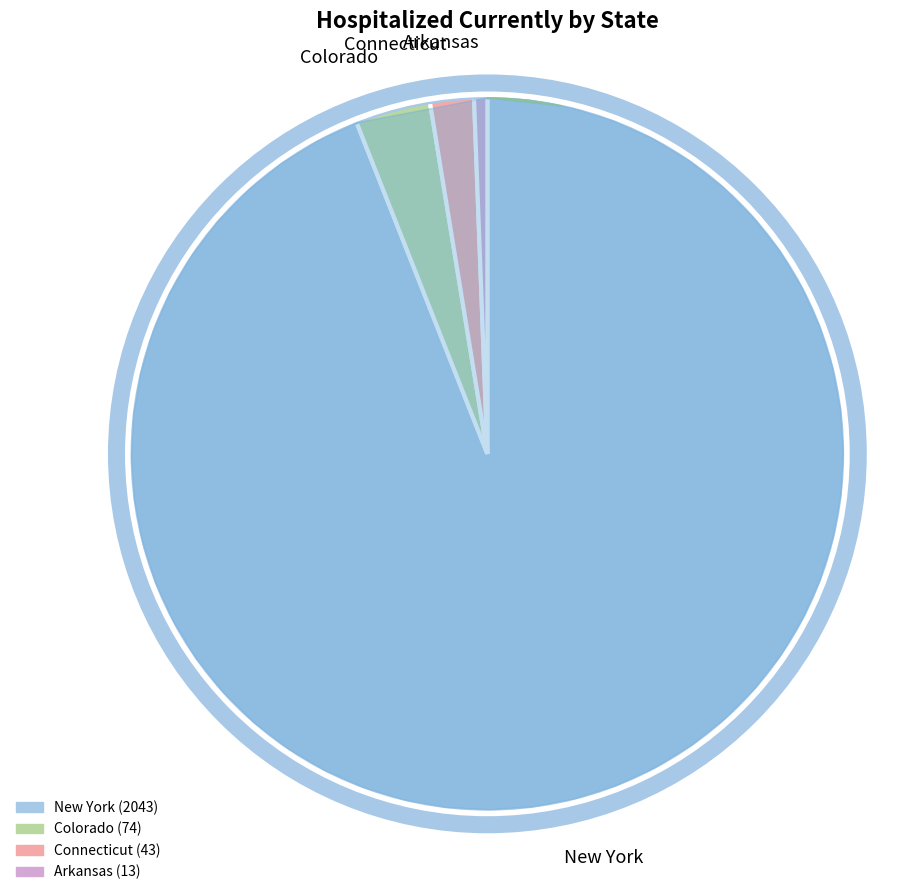

How many segments does this pie chart have?

4